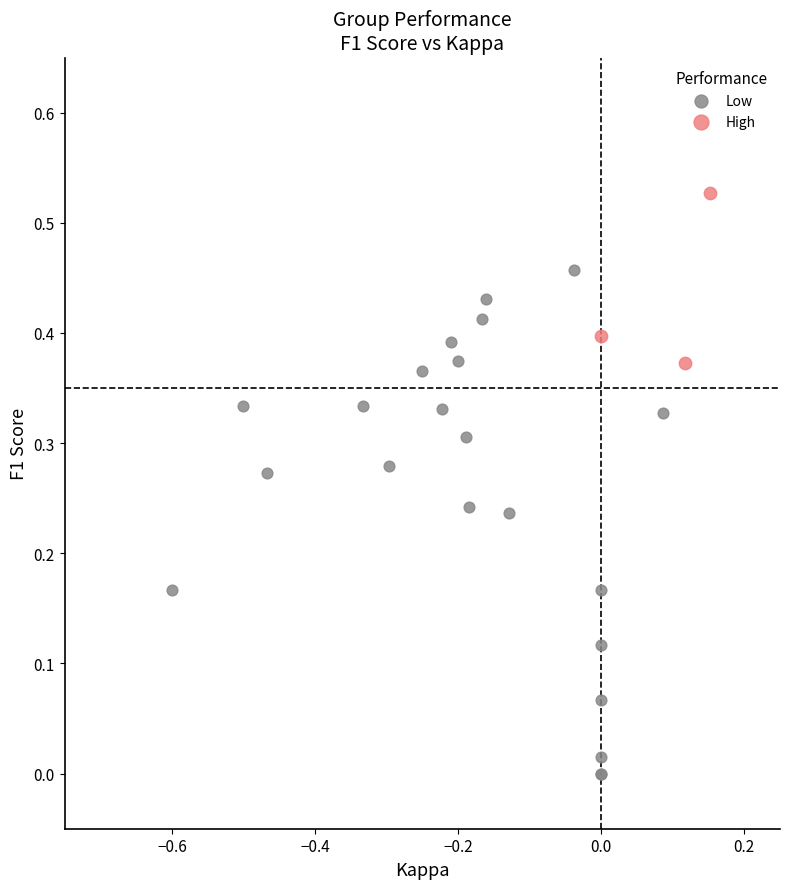

Which series has the largest Y range (max minus min)?

Low